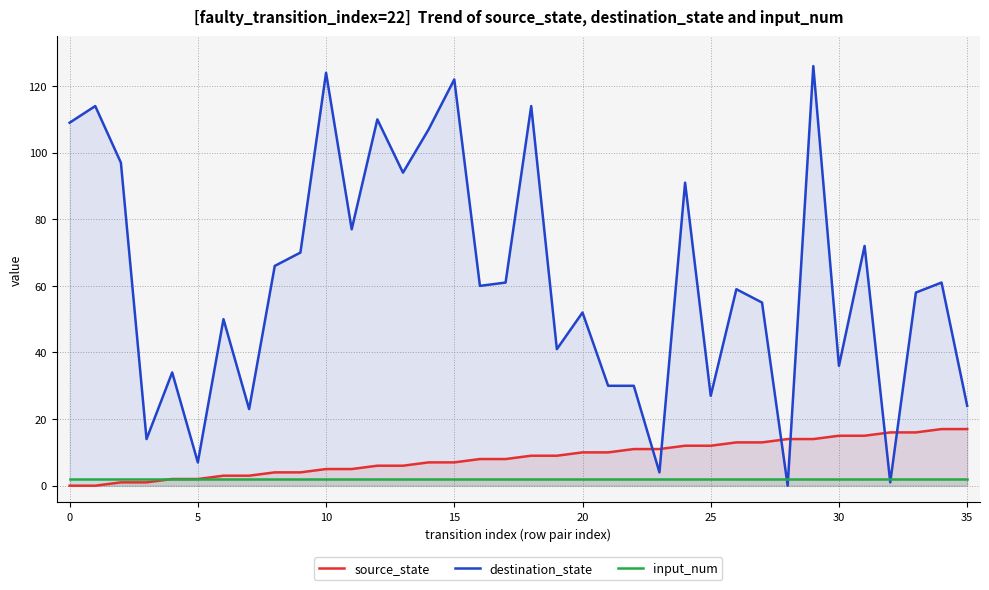

Does the chart display data point markers on the line(s)?

No